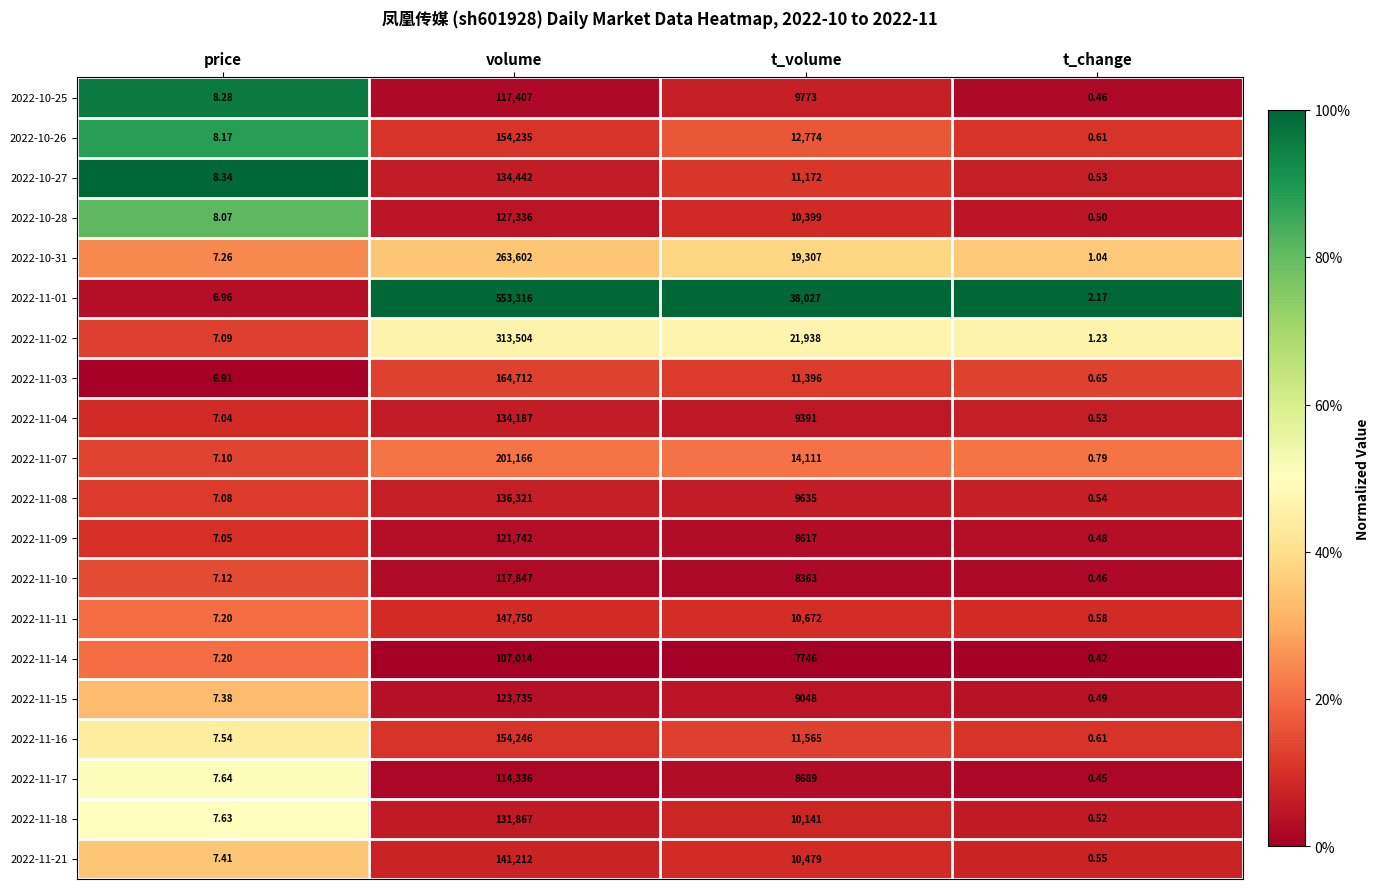

At which category does the chart reach its minimum across all series?

t_change